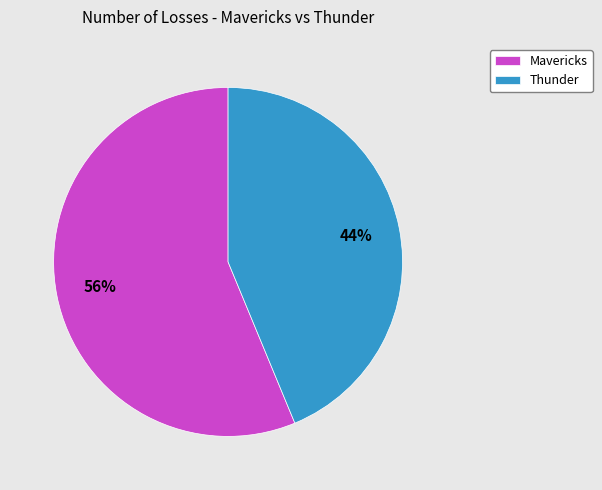

Which slice is the largest?

Mavericks